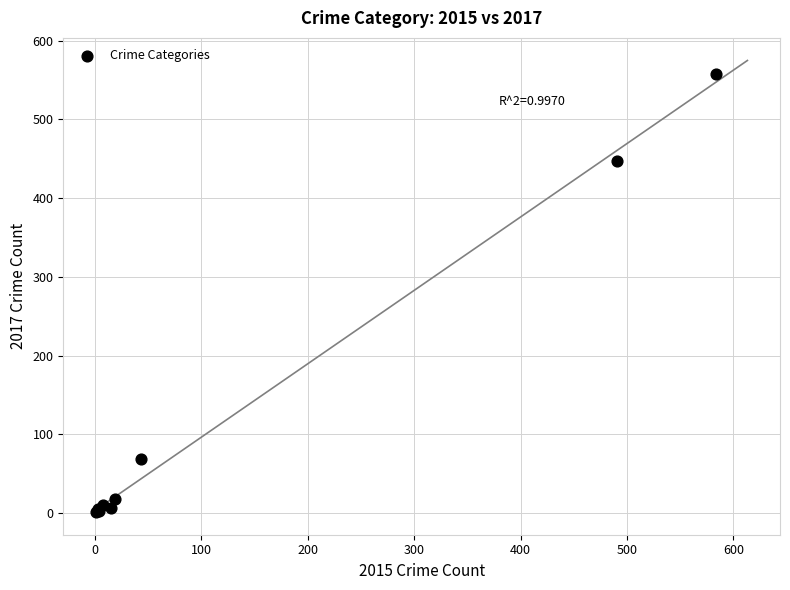

What Y value in the scatter plot is closest to 279?

447